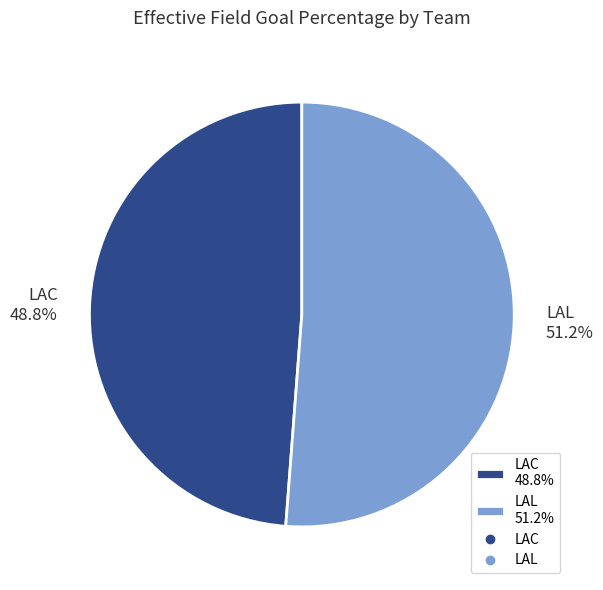

Count the number of slices in the pie.

2